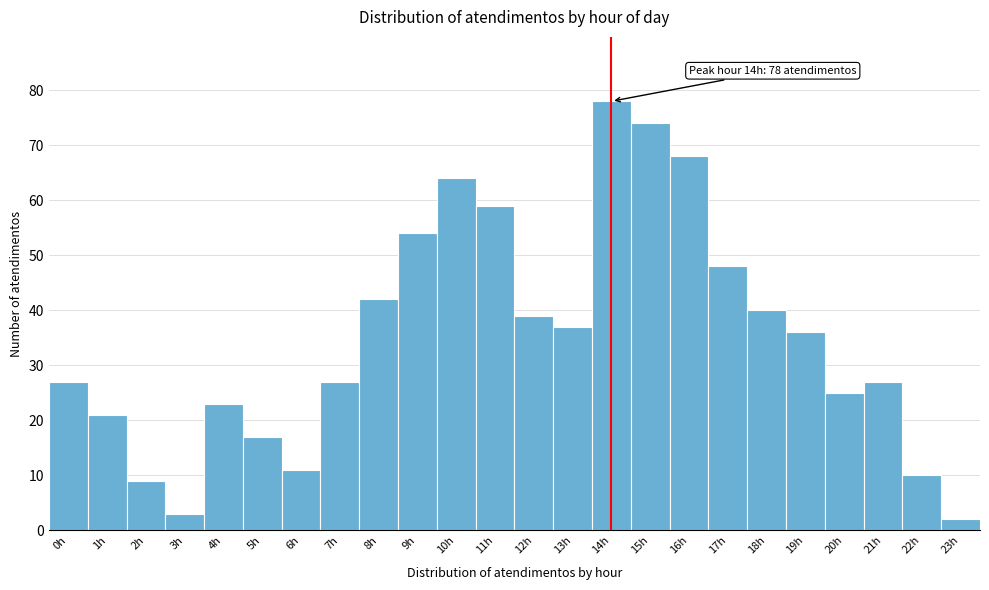

Which range on the x-axis has the tallest bar?

13.5 to 14.5